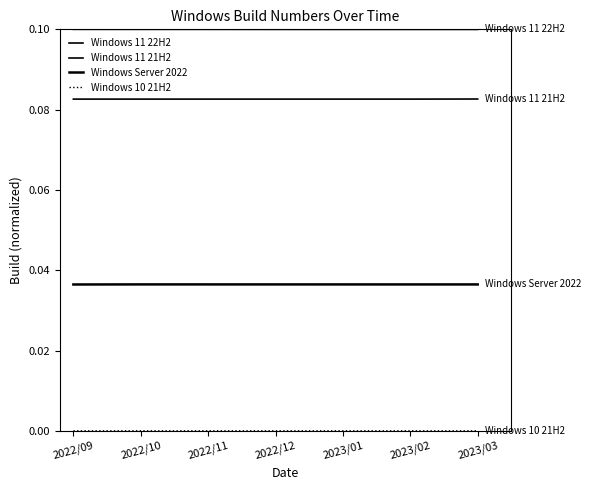

Does the chart have visible grid lines?

No